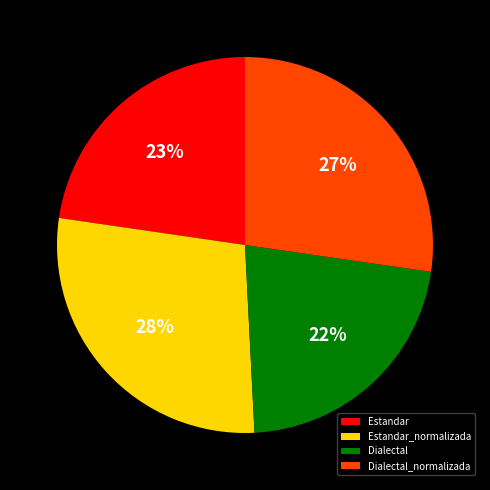

To the nearest percent, what portion does Estandar_normalizada represent?

28%